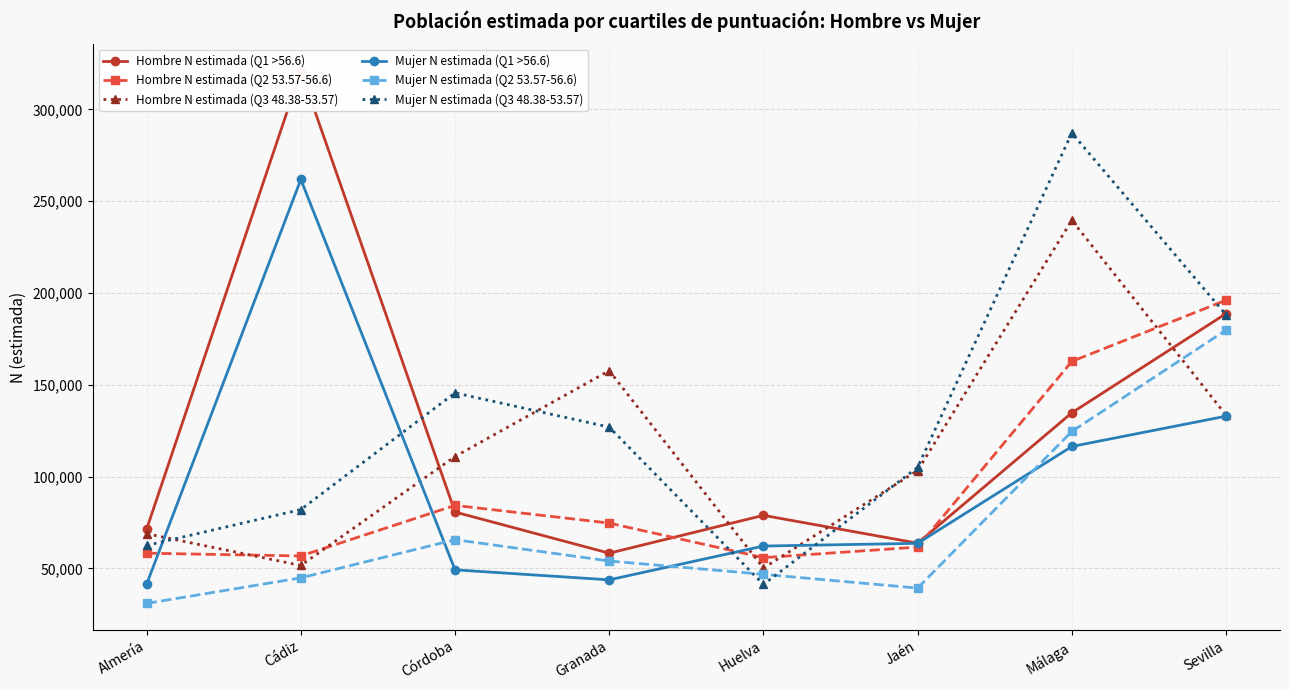

Which series ends up on top after the final intersection of Hombre N estimada (Q3 48.38-53.57) and Mujer N estimada (Q2 53.57-56.6)?

Mujer N estimada (Q2 53.57-56.6)